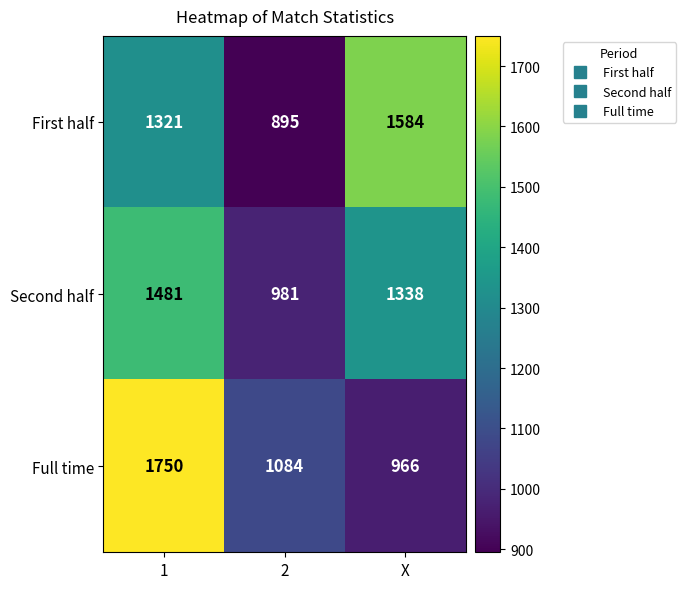

What is the difference between the highest and lowest values at X?

618